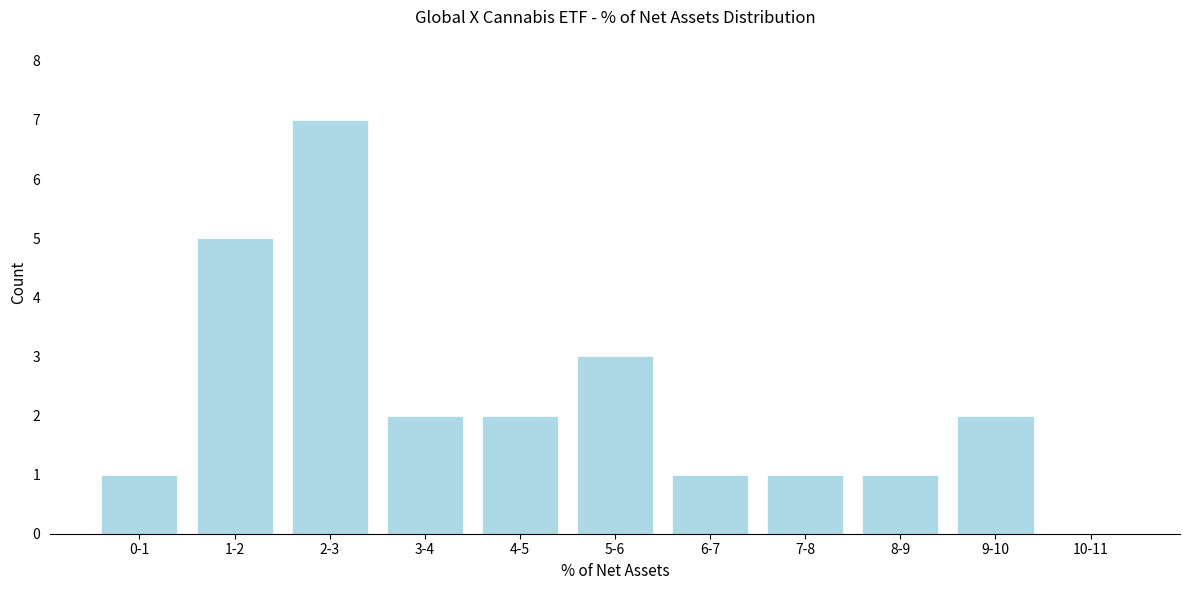

Reading left to right, list all the values displayed in this chart.

0-1=1	1-2=5	2-3=7	3-4=2	4-5=2	5-6=3	6-7=1	7-8=1	8-9=1	9-10=2	10-11=0